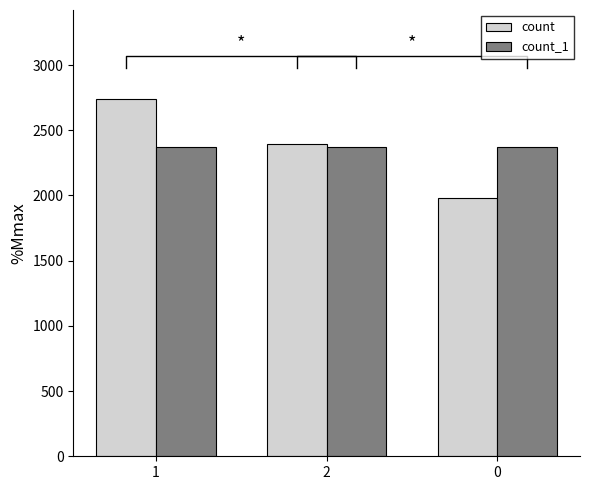

Reading left to right, transcribe all the data shown in this chart.

count: 2738	2394	1982
count_1: 2371	2372	2371